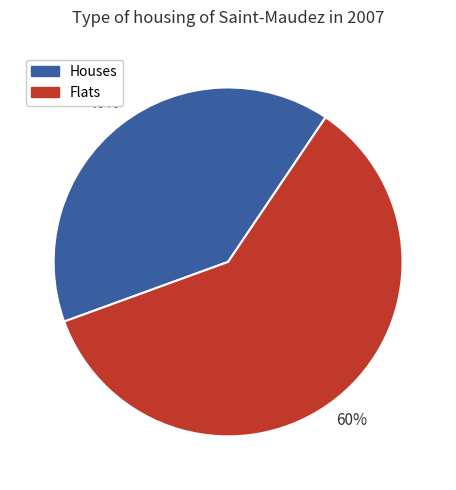

Which category accounts for the majority?

Flats